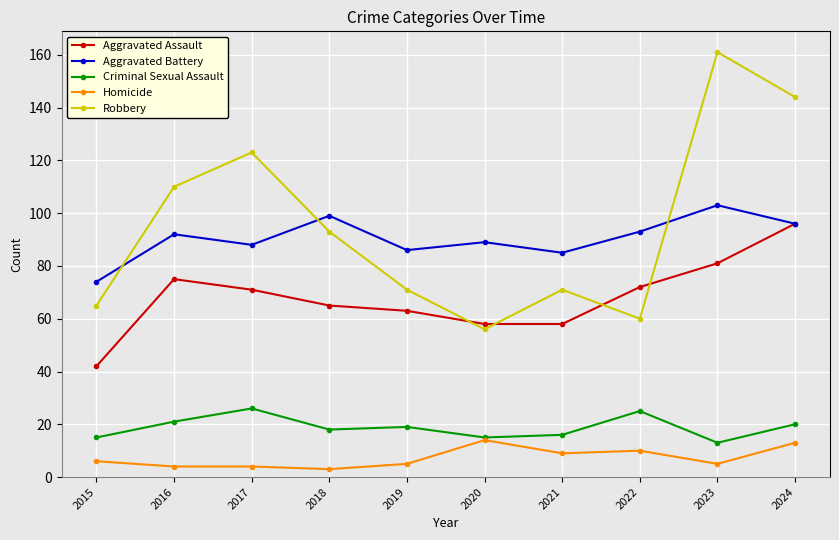

Which series has the largest range (max minus min)?

Robbery